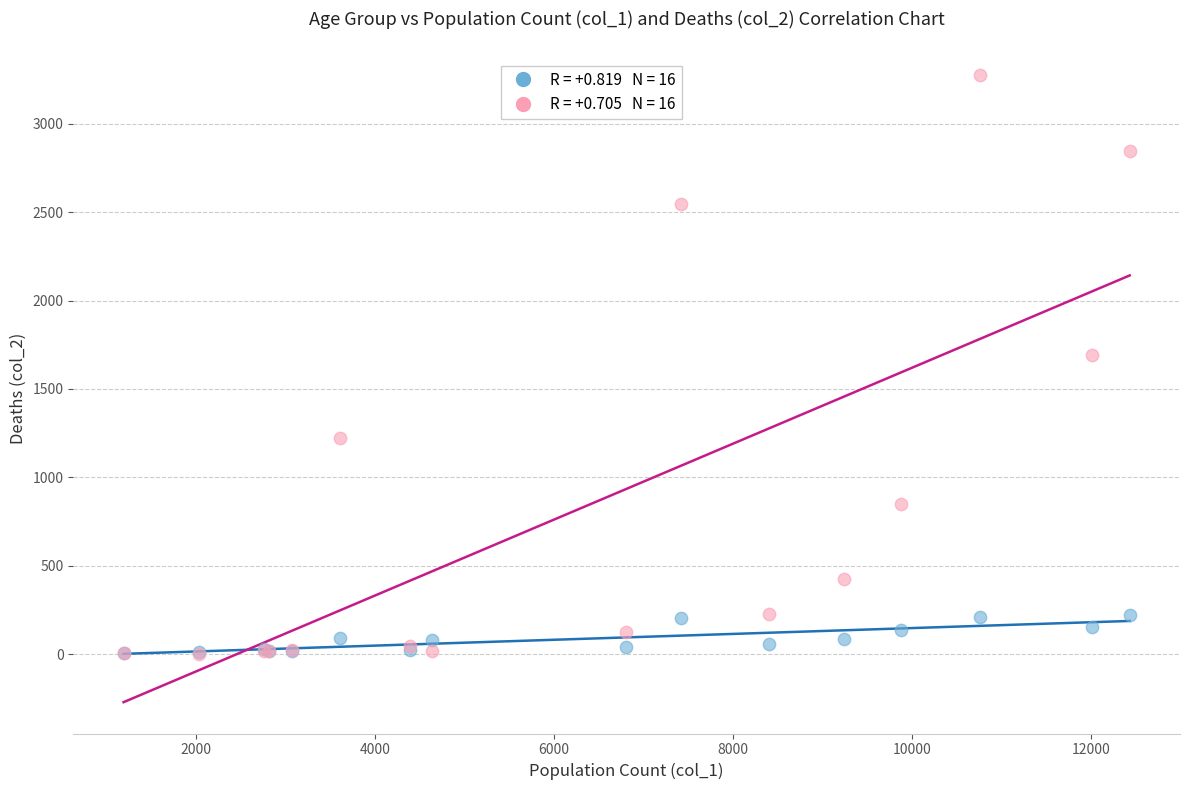

Across all series, what Y value is closest to 1638?

1690